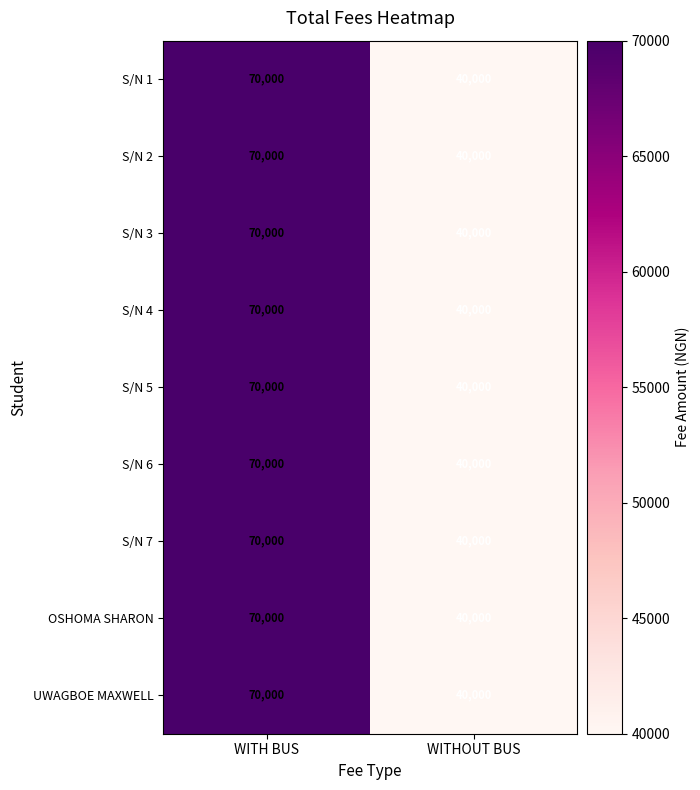

Rank the categories by S/N 1 value from highest to lowest.

WITH BUS, WITHOUT BUS